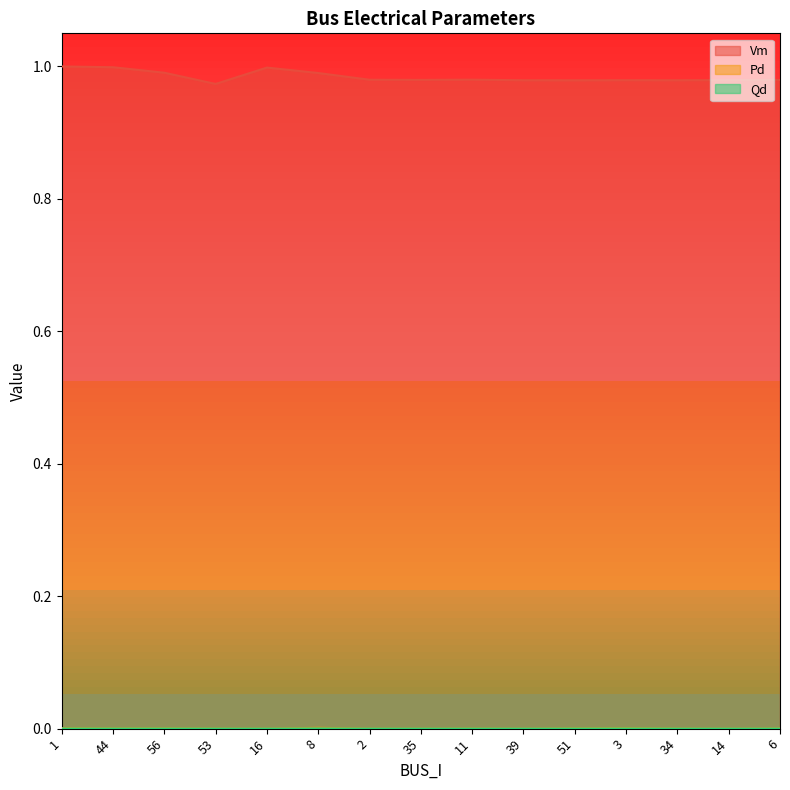

How many lines are shown in the chart?

3